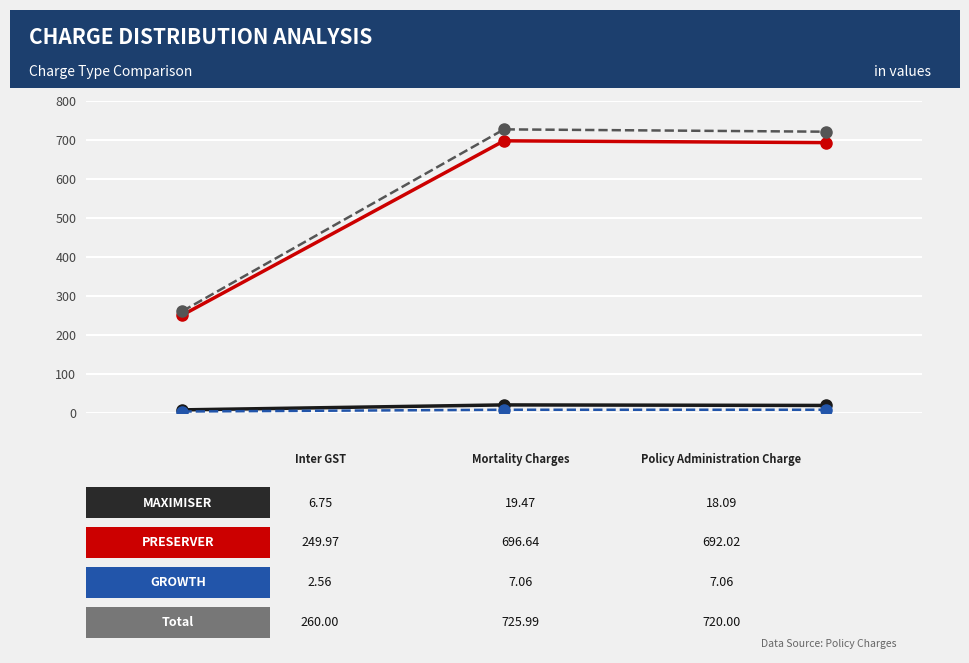

How many series are shown in this chart?

4